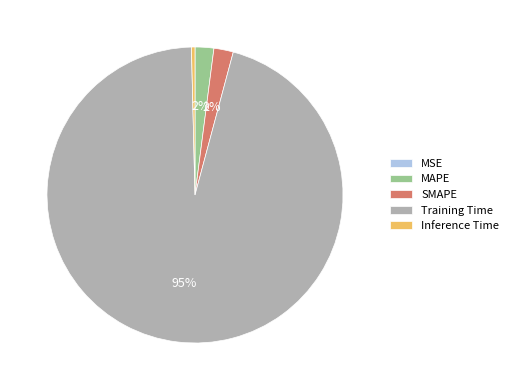

Is it true that Training Time is 95% of the pie?

True